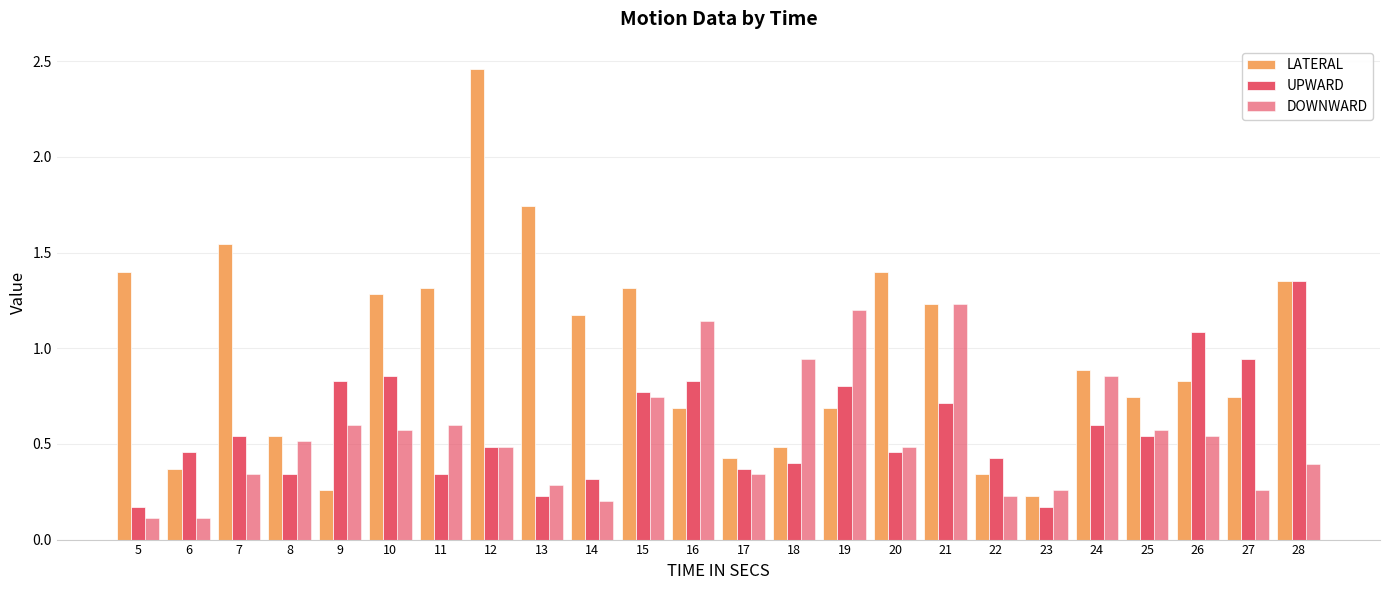

Count the number of data series in this chart.

3